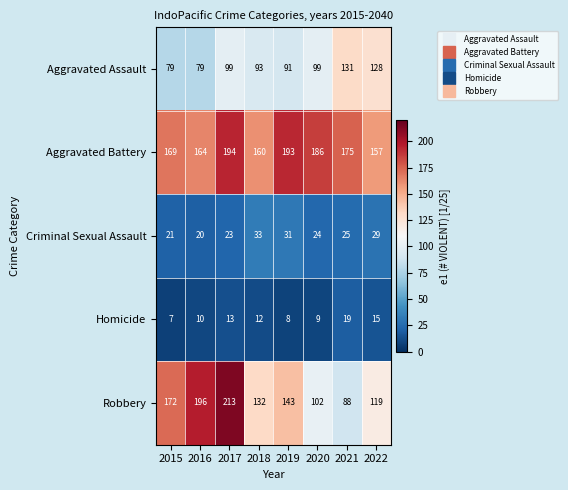

What is the difference between the highest and lowest values at 2017?

200